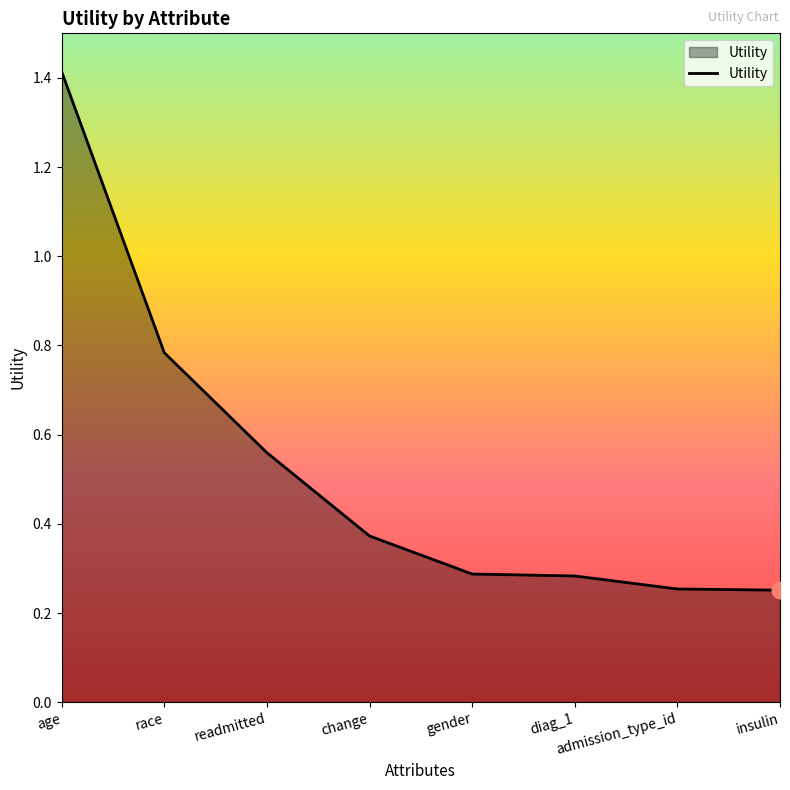

What position from the left is change?

4